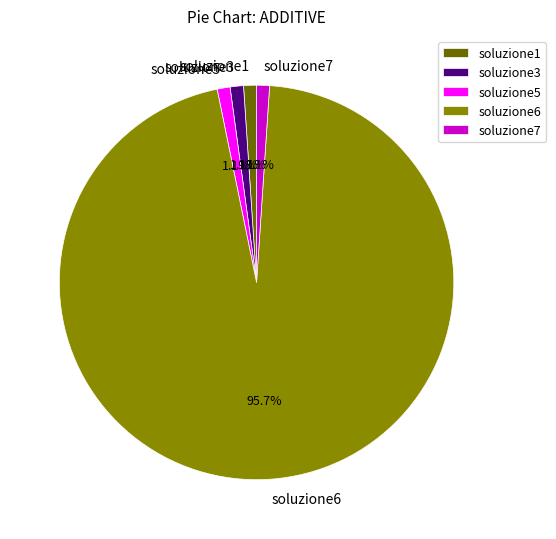

Which has a higher value, soluzione1 or soluzione6?

soluzione6